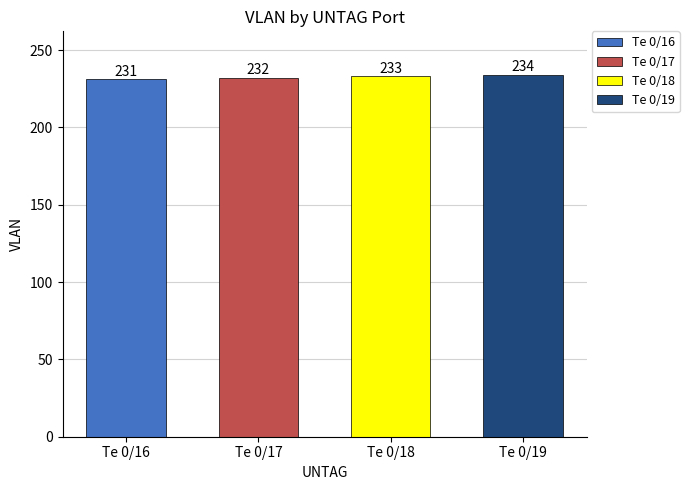

List the labels in order of value, smallest first.

Te 0/16, Te 0/17, Te 0/18, Te 0/19